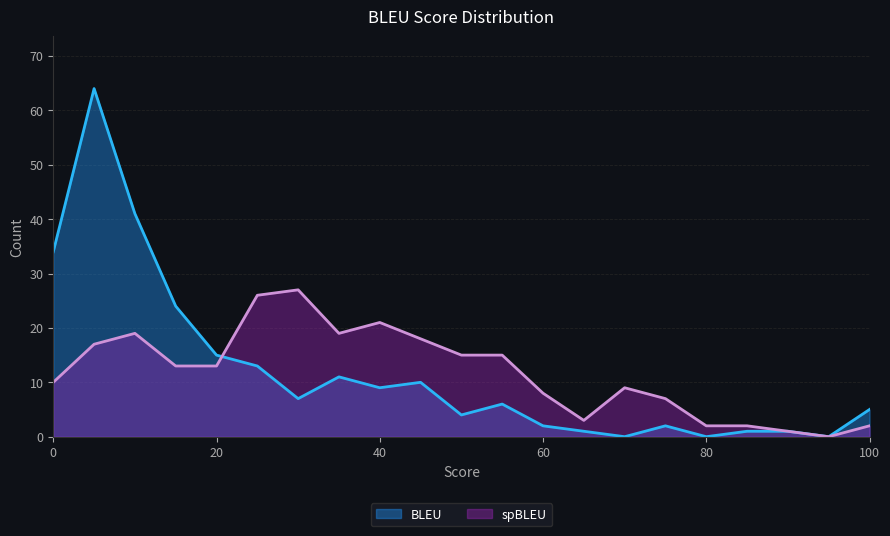

True or false: spBLEU has a value of -13 at 95.

False